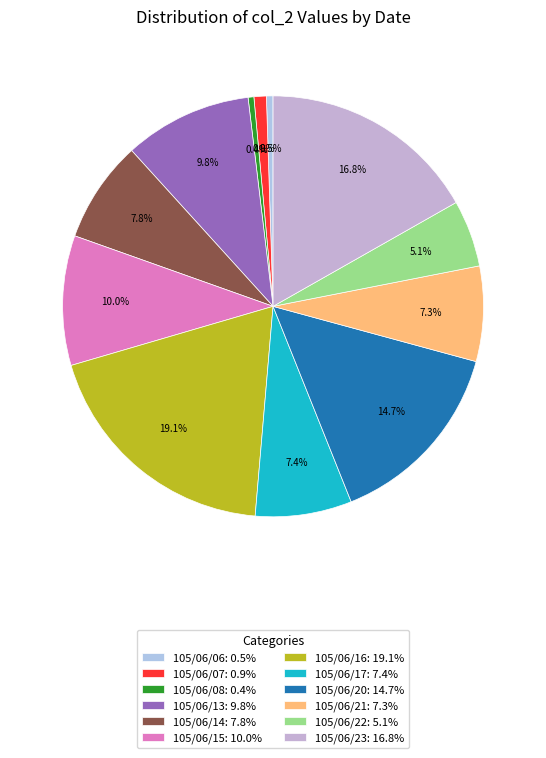

To the nearest percent, what portion does 105/06/20 represent?

15%